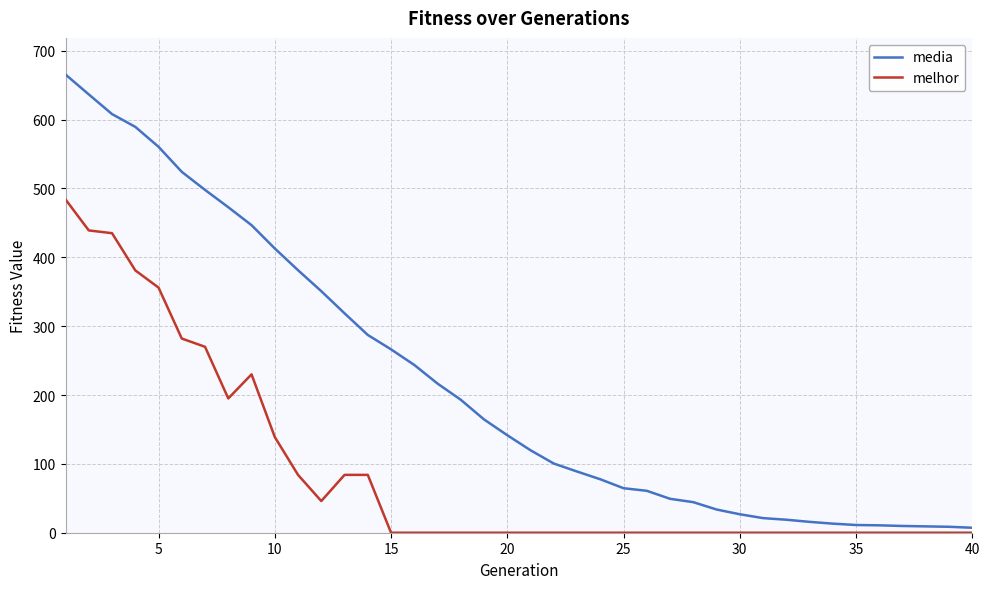

What is the difference between the second highest and minimum values in the media series?

629.3